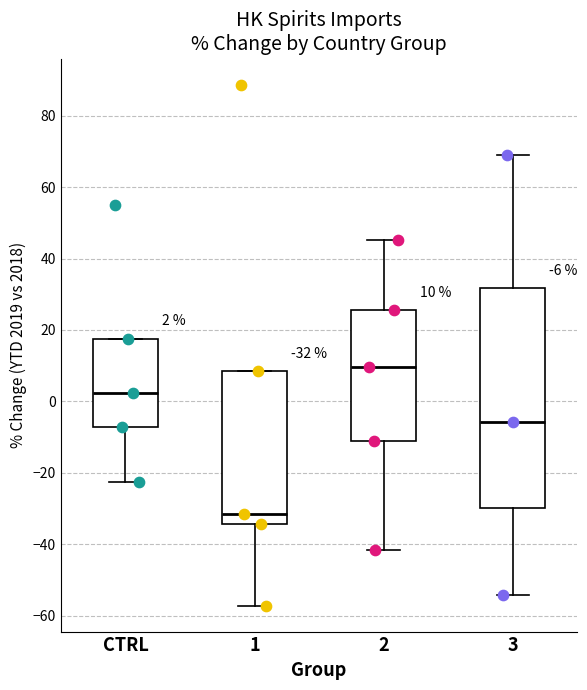

Which box's median line is the highest?

2